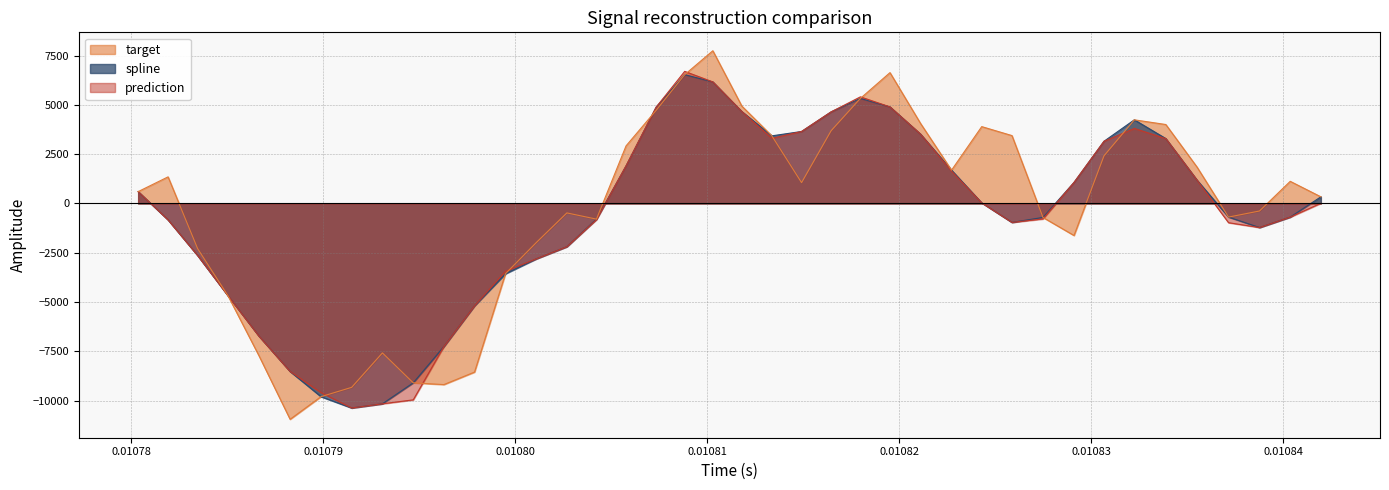

Does the chart have visible grid lines?

Yes